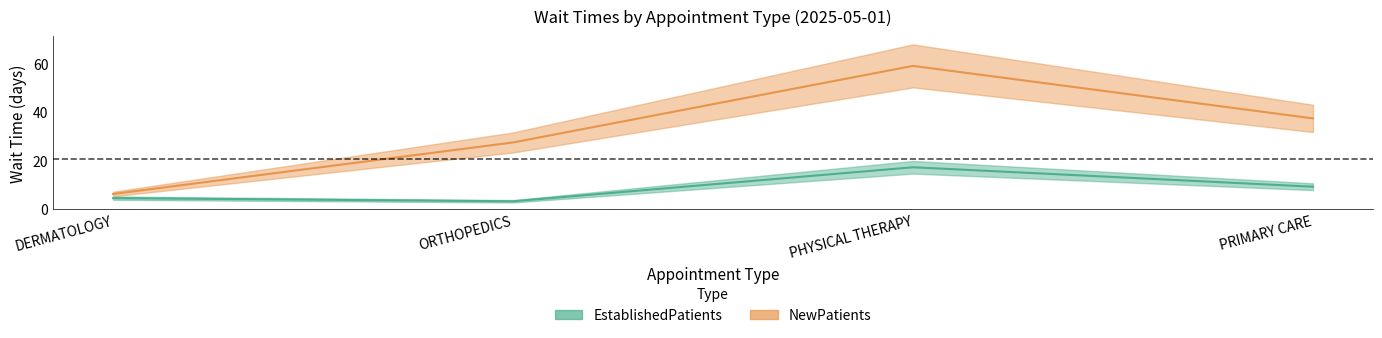

What is the value of the NewPatients point at the 2nd from the left?

27.5